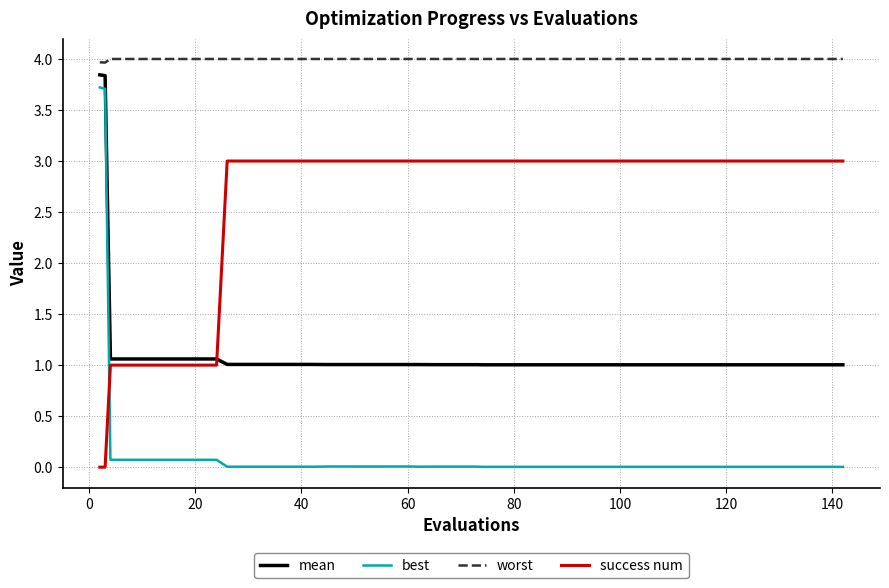

What is the average value of the mean series?

1.2